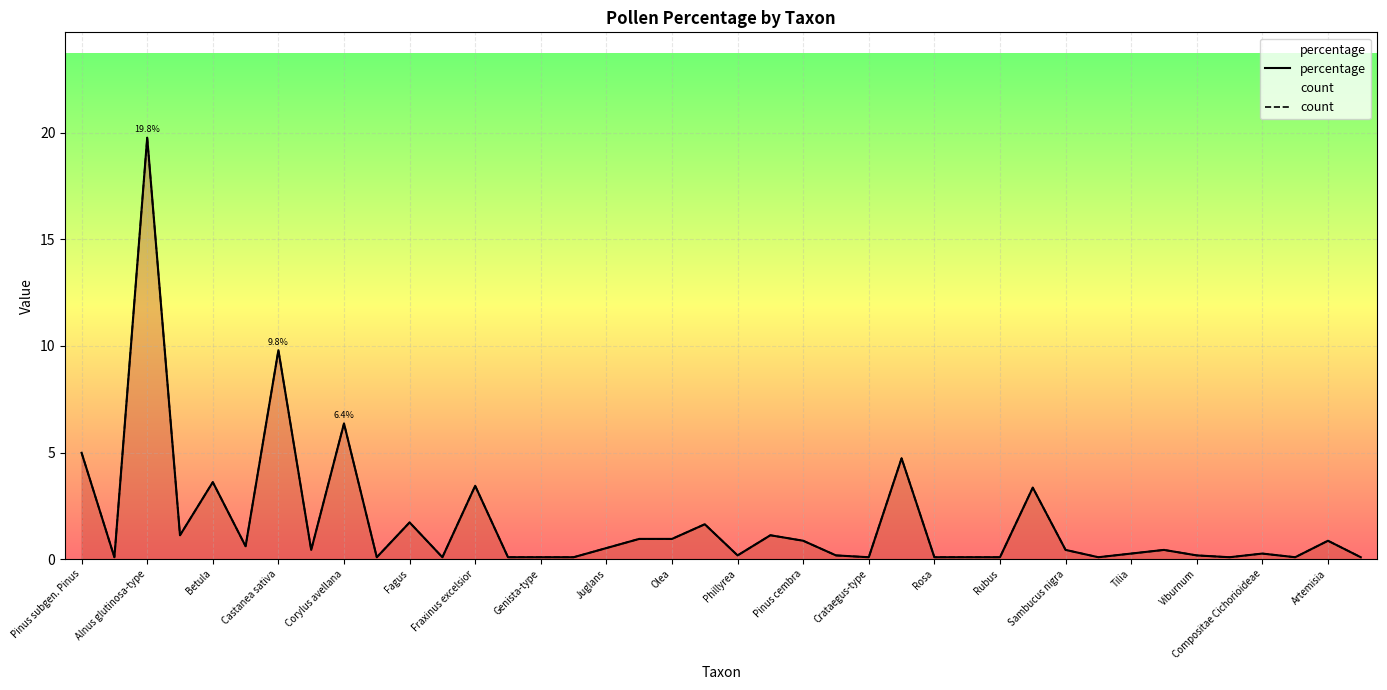

What are all the series names shown in the legend?

percentage, count